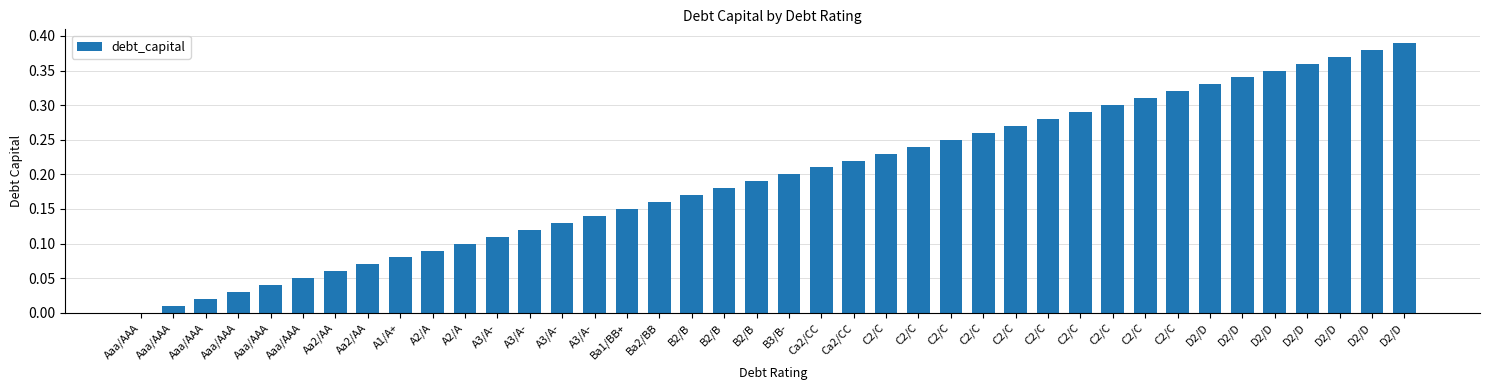

Count the number of data series in this chart.

1